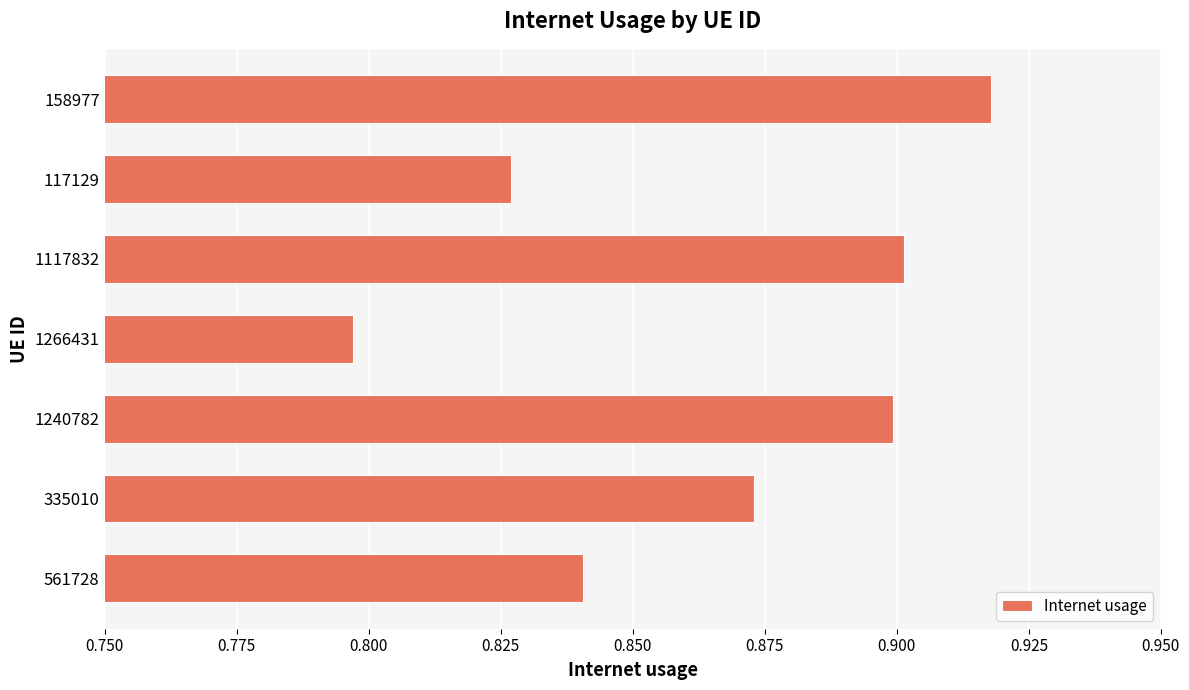

How many bars are there in total?

7